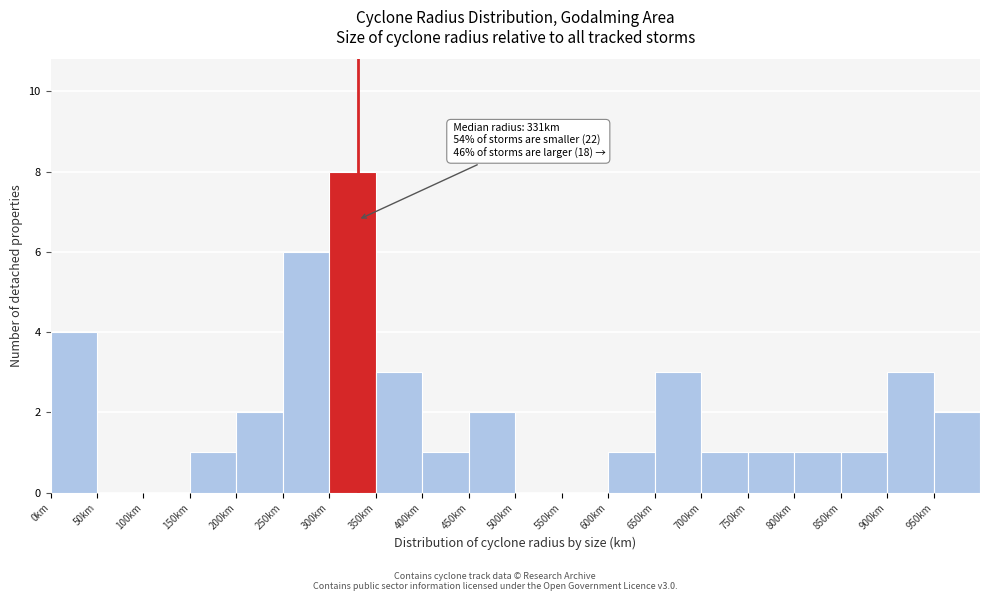

Over which range of the x-axis is the bar tallest?

300 to 350